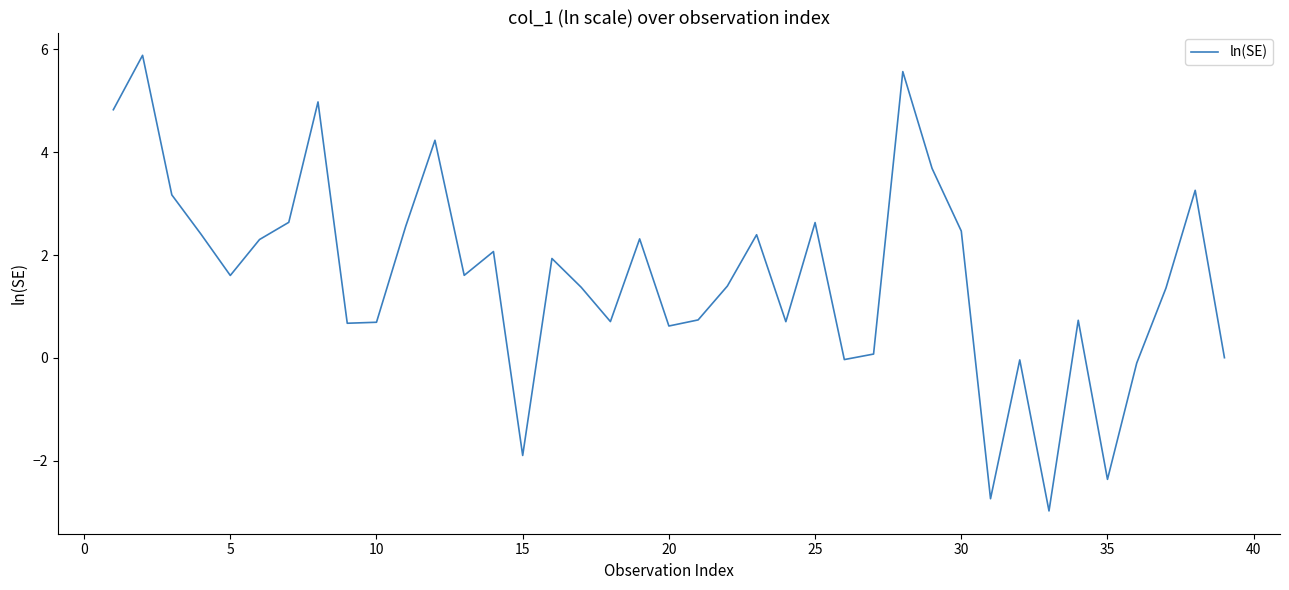

Is it true that the value at 30 is 2.6?

True